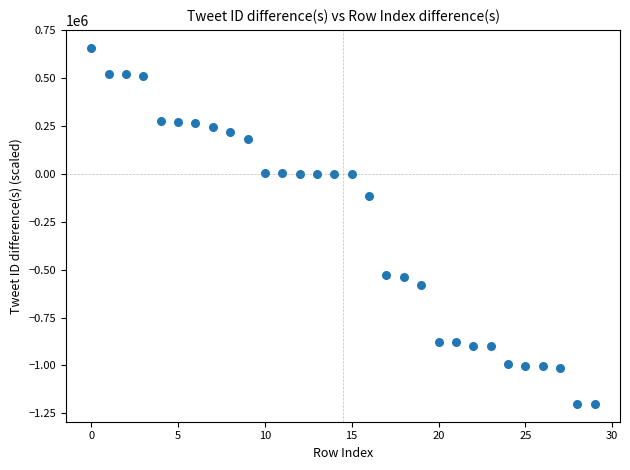

What Y value in the scatter plot is closest to -271422?

-114578.0